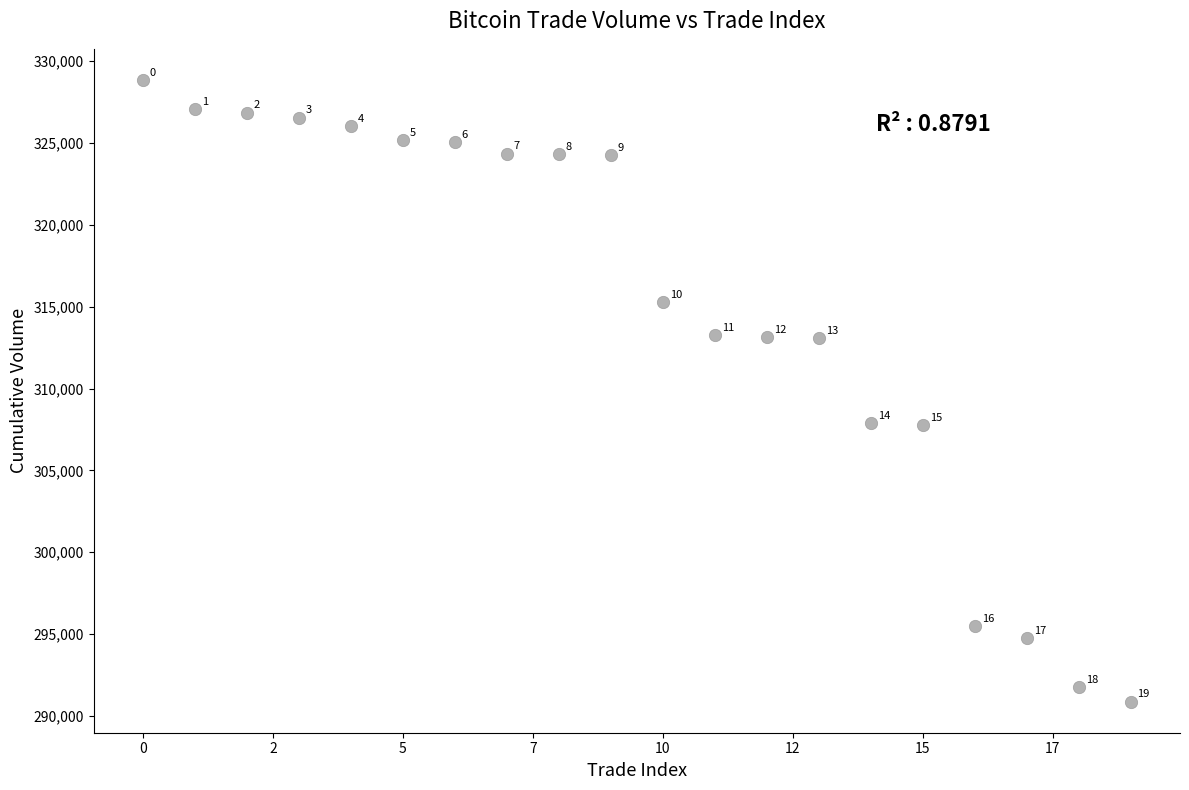

What Y value in the scatter plot is closest to 309863?

307867